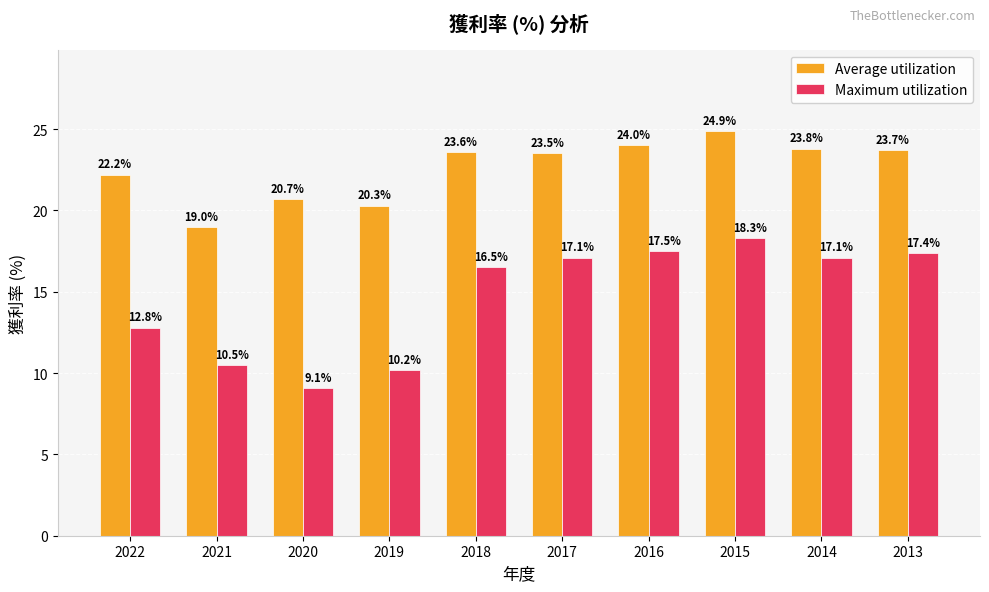

Where is Maximum utilization nearest to the value 13?

2022